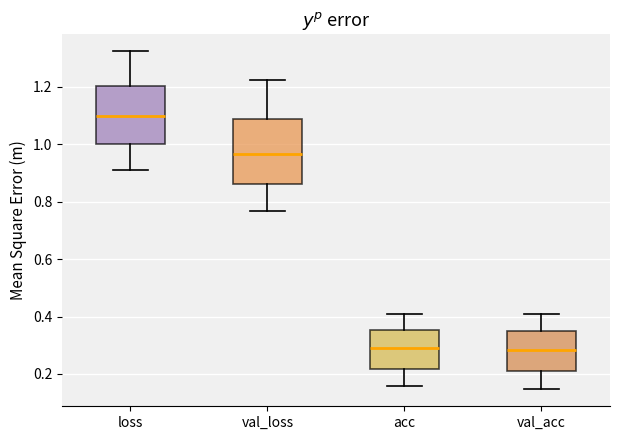

Which box's median line is the highest?

loss